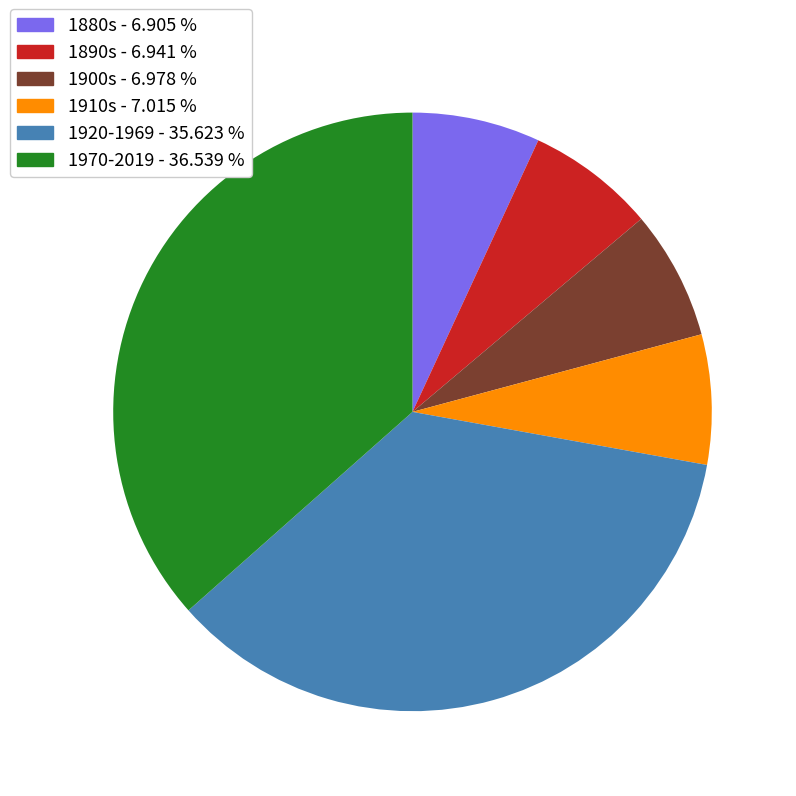

Is there any slice that represents more than half of the pie?

No